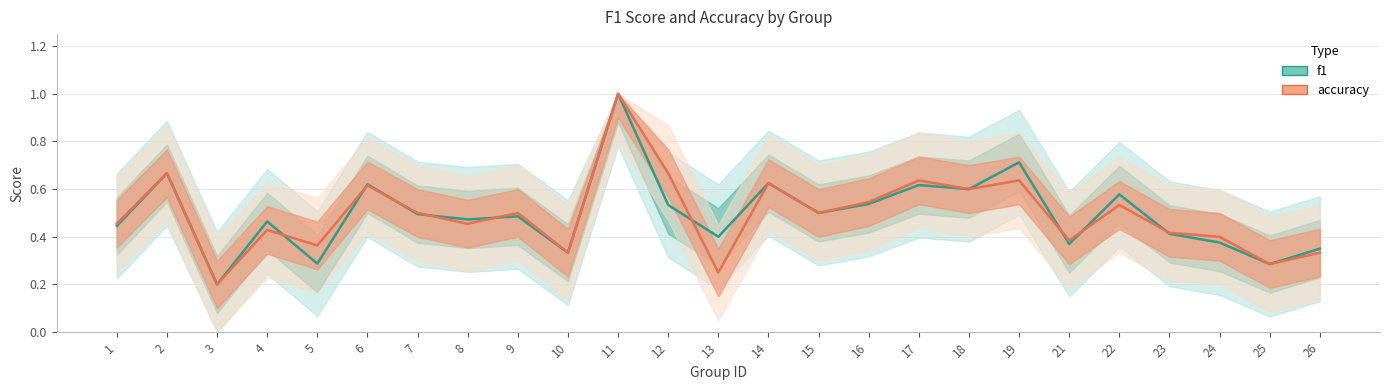

What is the value of the f1 point at the 1st from the left?

0.4